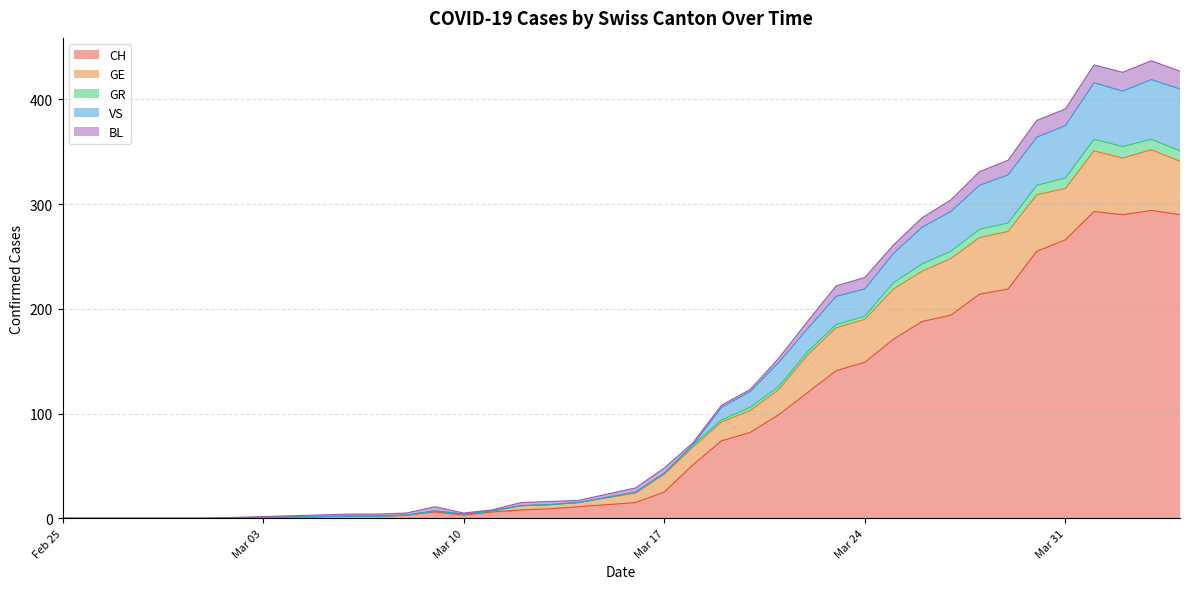

Does the chart have visible grid lines?

Yes